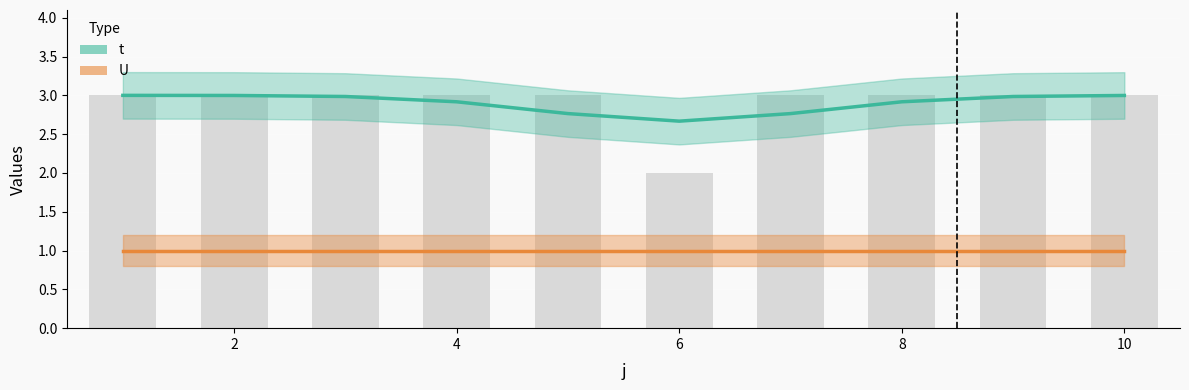

What is the total value across all series at 2?

4.0